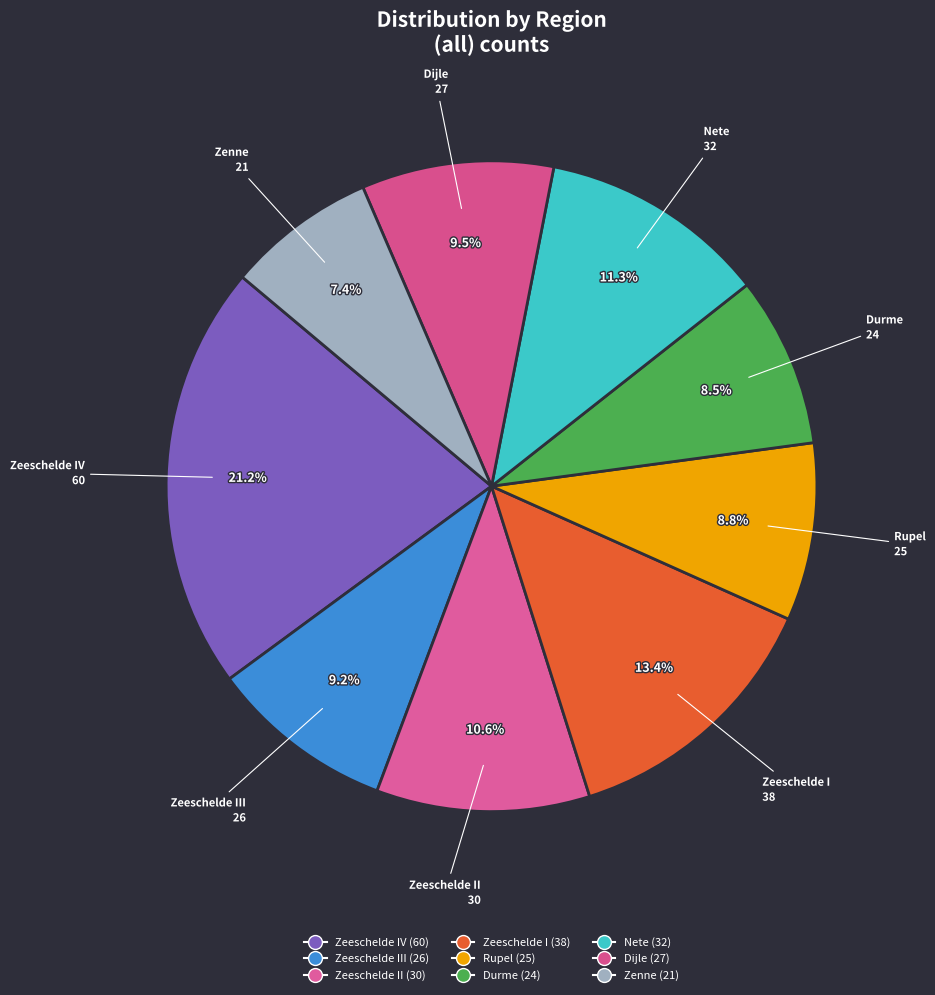

What is the largest slice in the pie chart?

Zeeschelde IV